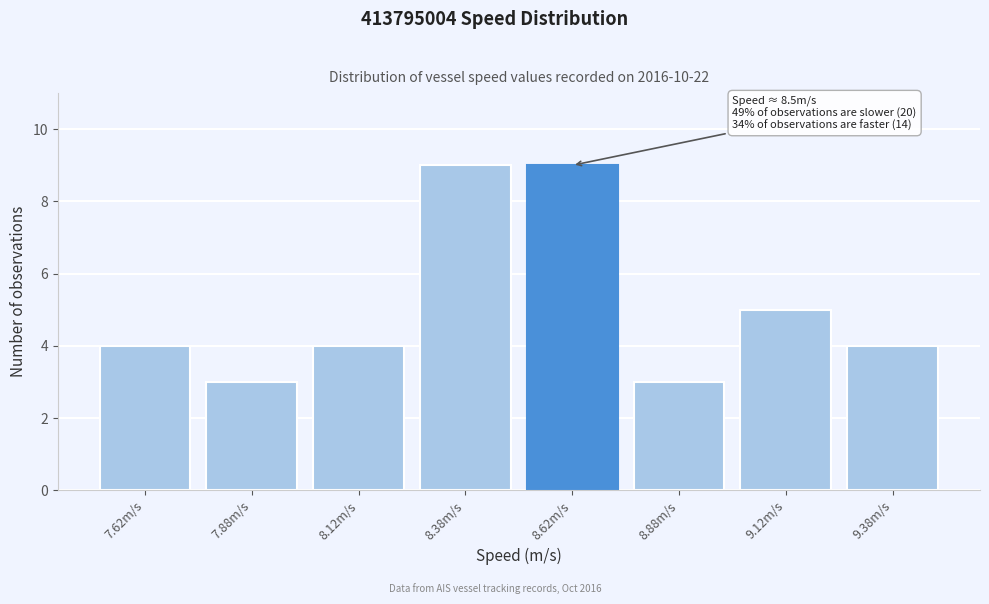

Reading right to left, list all the values displayed in this chart.

4	5	3	9	9	4	3	4